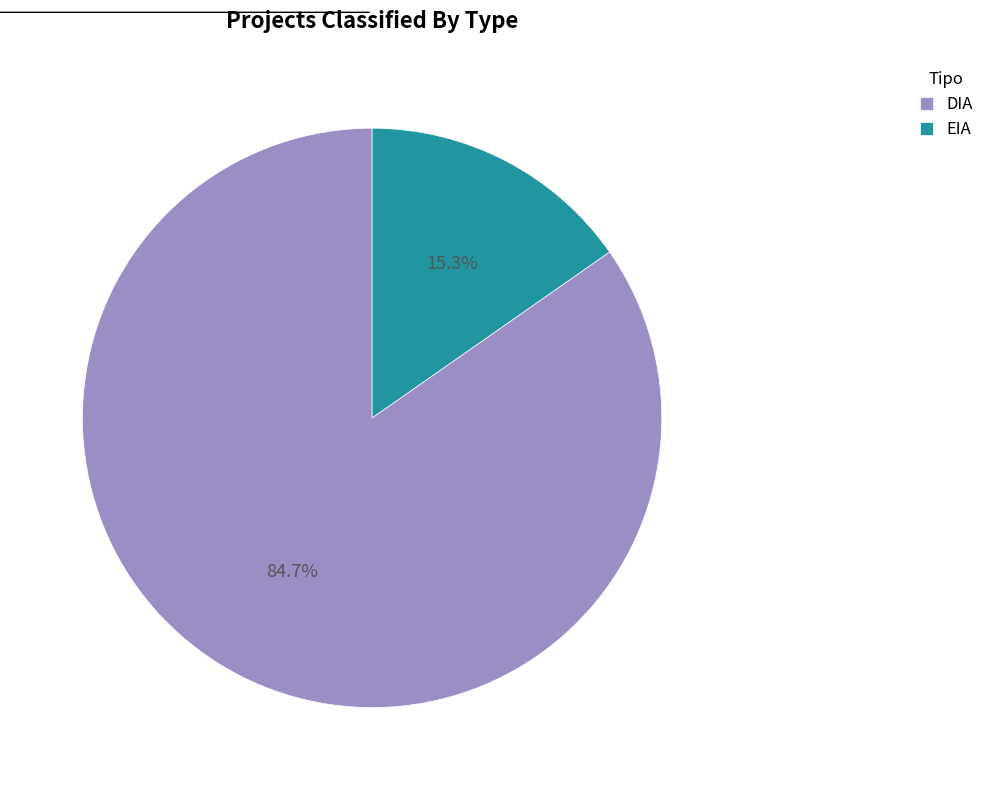

Rank the categories by value from lowest to highest.

EIA, DIA